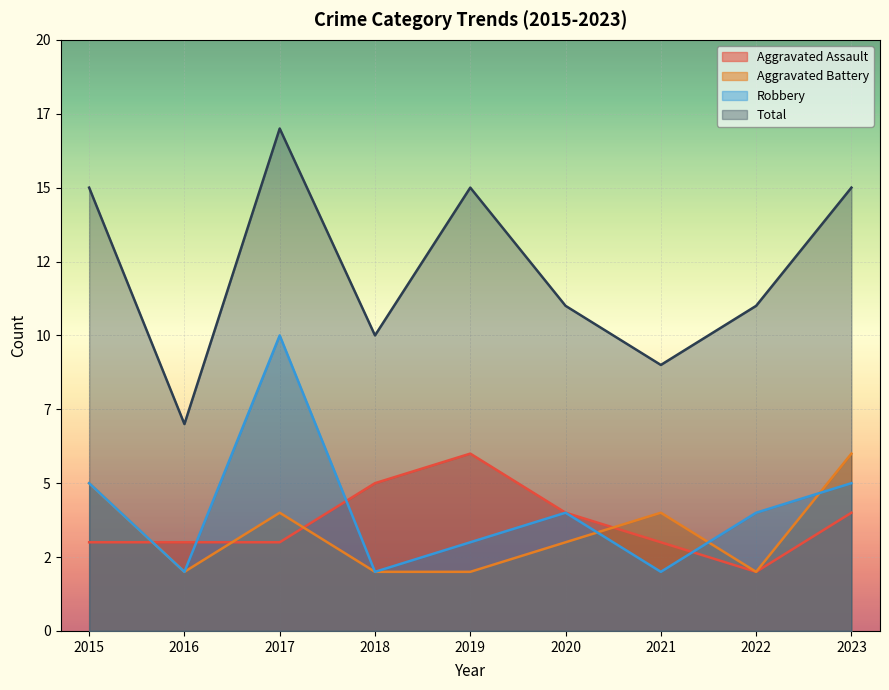

Which category has the lowest value across all series?

2022